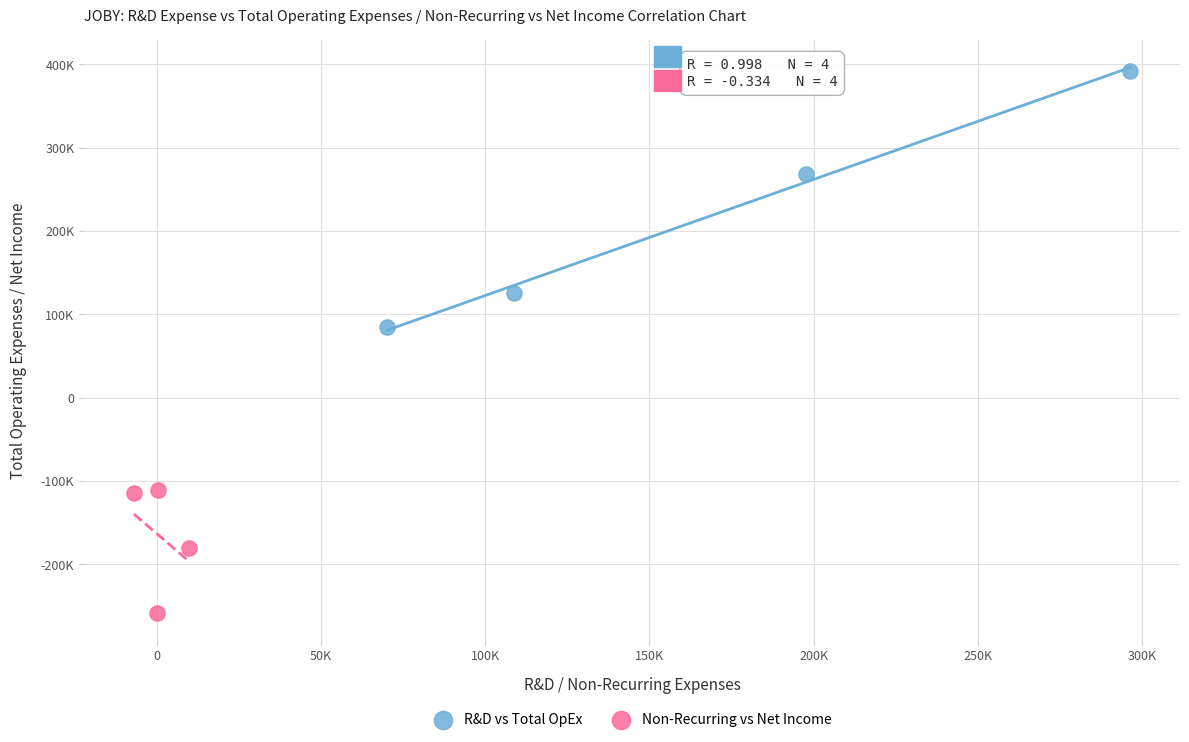

What are all the series names shown in the legend?

R&D vs Total OpEx, Non-Recurring vs Net Income